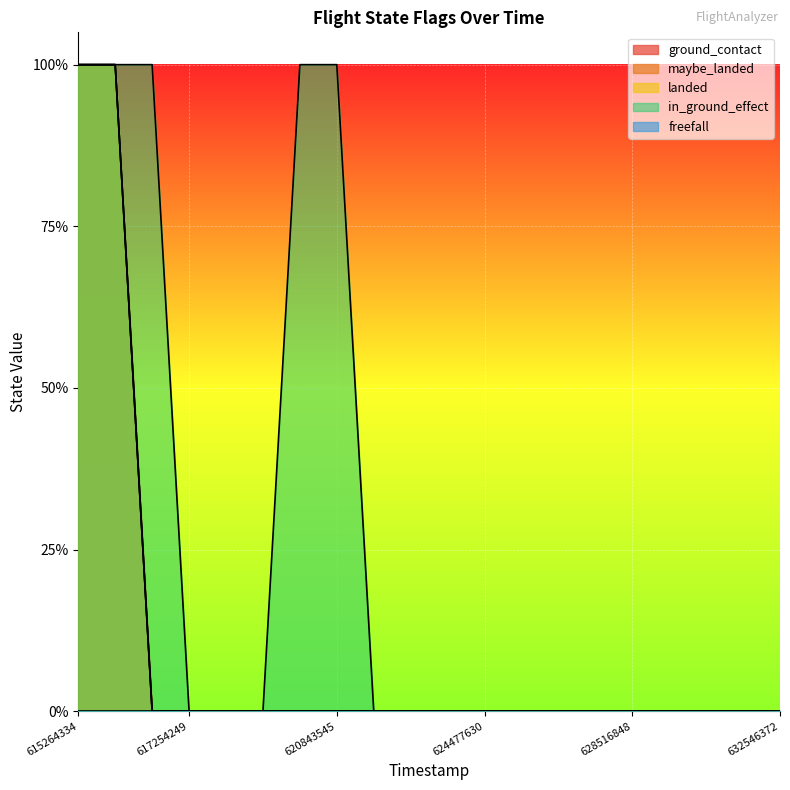

Rank the categories by landed value from highest to lowest.

615264334, 616274165, 617063862, 617254249, 618263765, 619273688, 619833709, 620843545, 621453504, 622462915, 623468158, 624477630, 625487535, 626497181, 627507145, 628516848, 629526839, 630536386, 631536562, 632546372